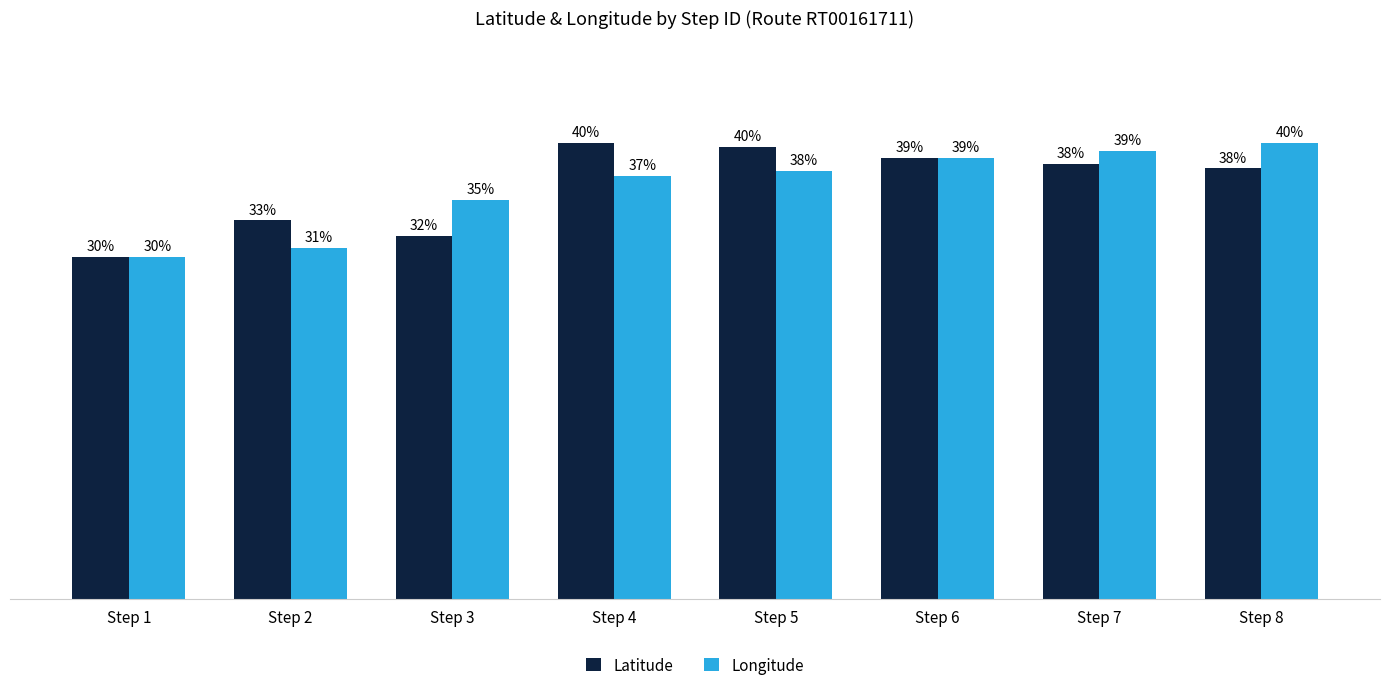

Where does the Longitude series first go above 37?

Step 4